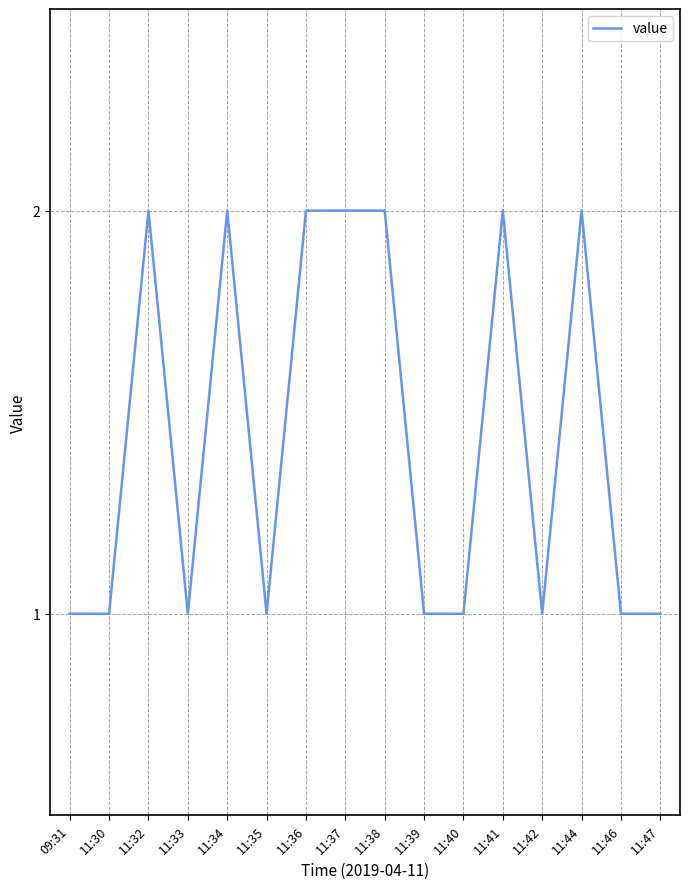

Between 11:35 and 11:38, which is larger?

11:38